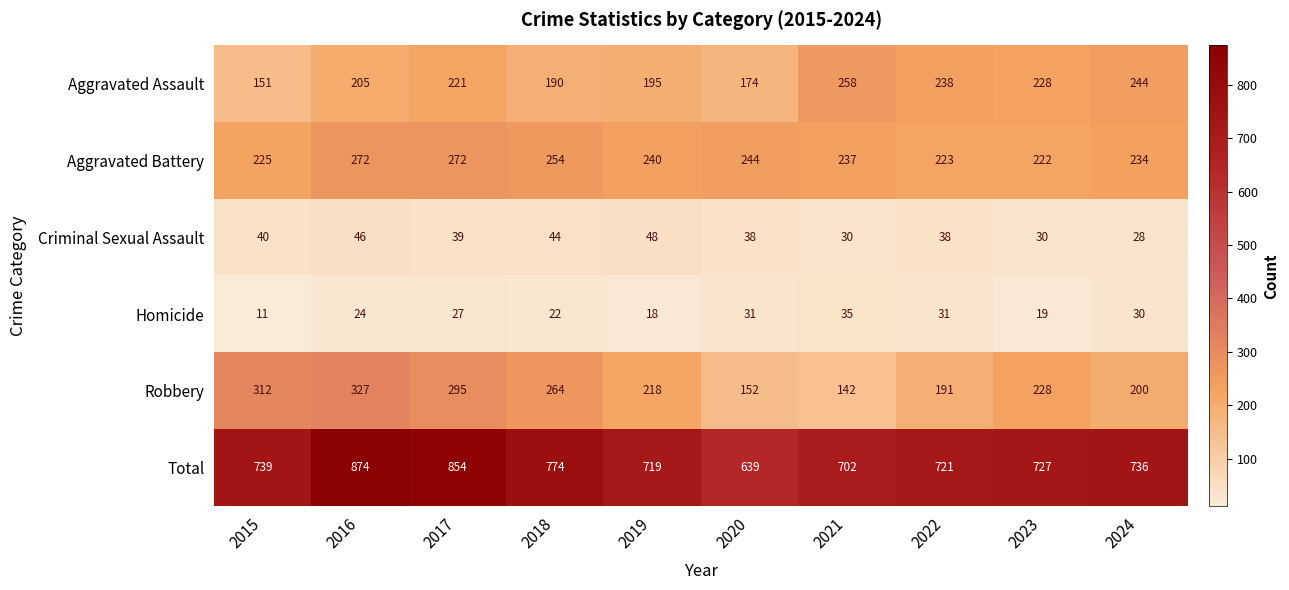

How many categories are shown in the chart?

10